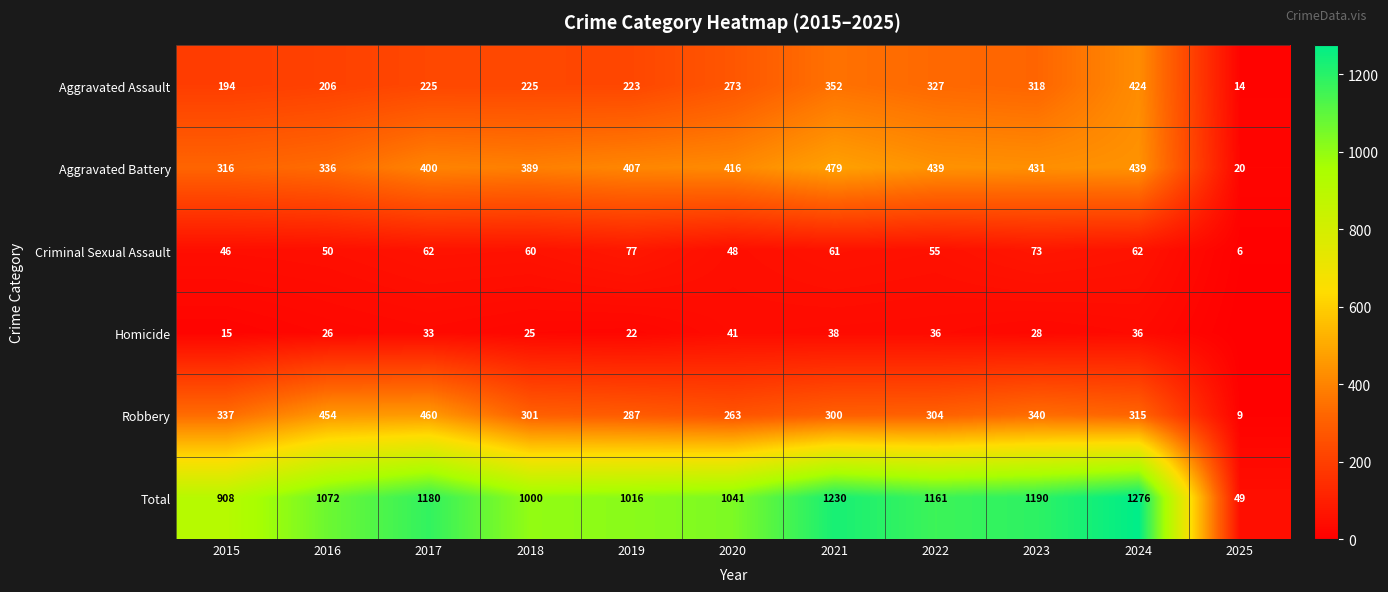

Between 2016 and 2018, which series saw the biggest shift?

Robbery